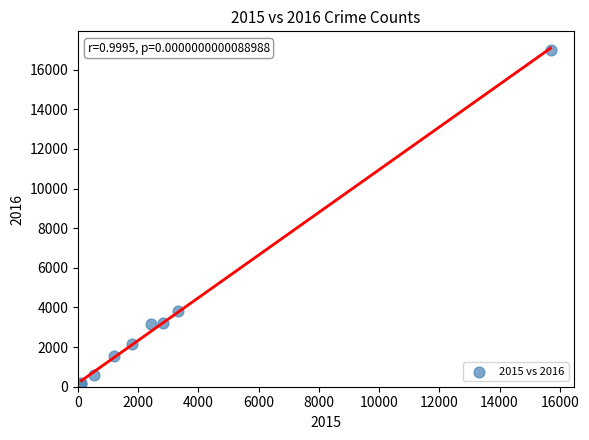

What Y value in the scatter plot is closest to 8585?

3833